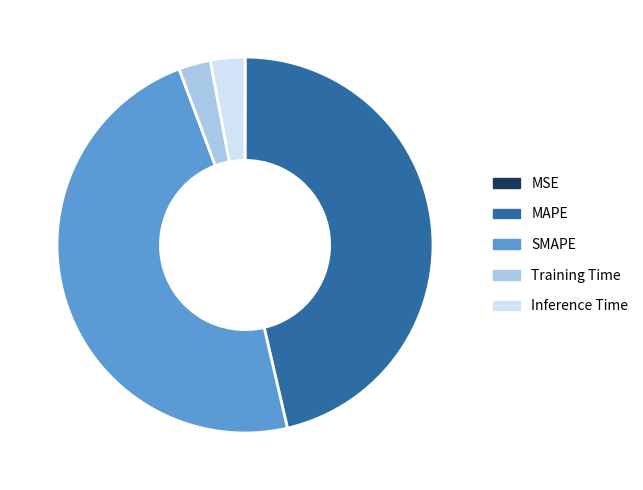

The SMAPE slice represents 53% of the pie. True or false?

False